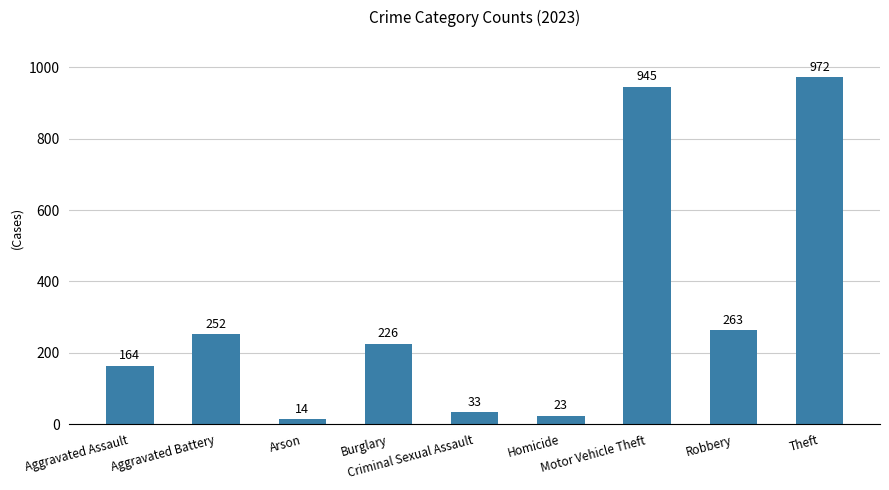

What is the sum of the values at Theft and Criminal Sexual Assault?

1005